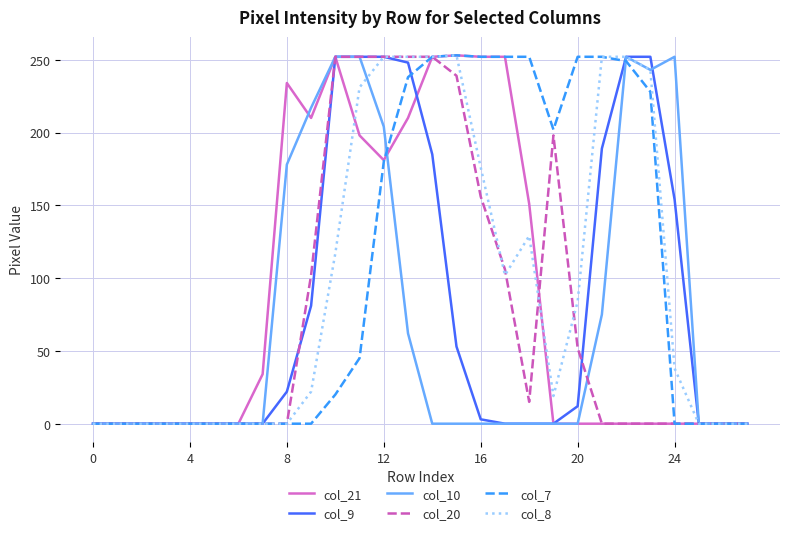

What is the greatest value displayed?

253